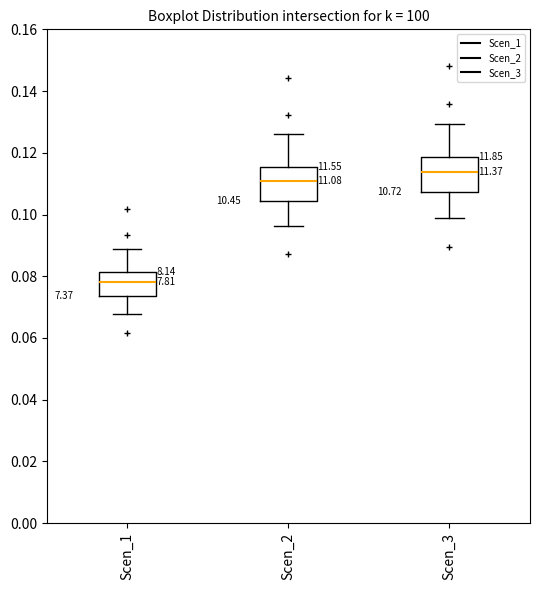

Where is the lower edge of the box for Scen_2 on the y-axis? The values are not printed on the chart, so give them approximately, as read against the axis.

0.104